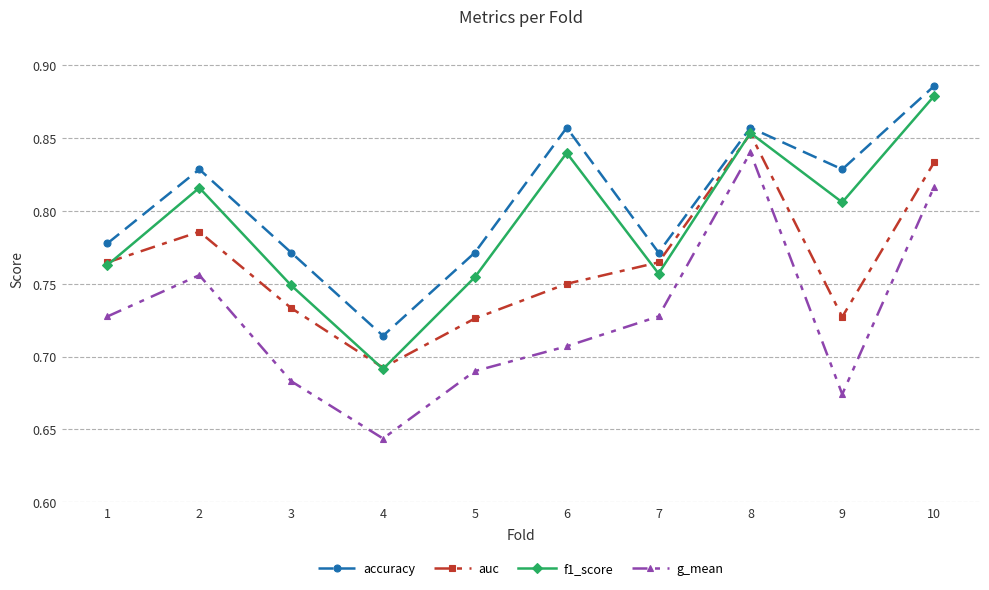

What is the total value across all series at 3?

2.9